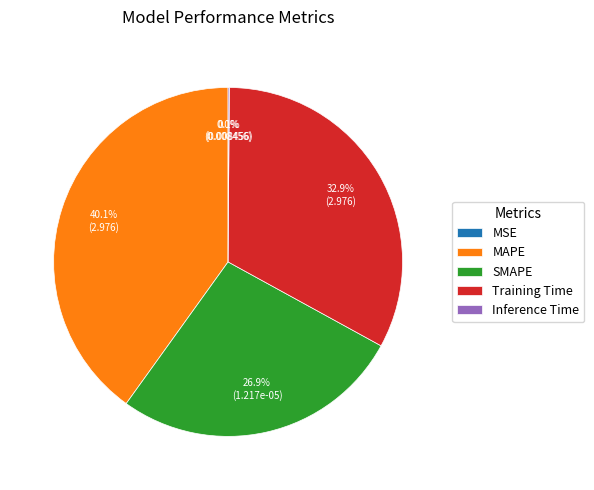

How much of the chart is everything except Training Time?

67.1%